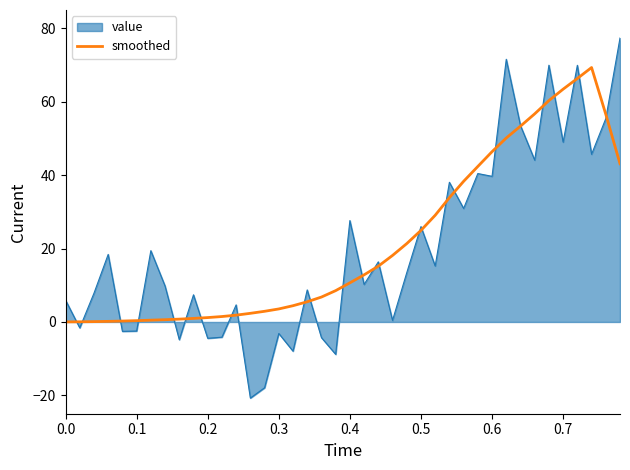

Which series has the largest range (max minus min)?

value